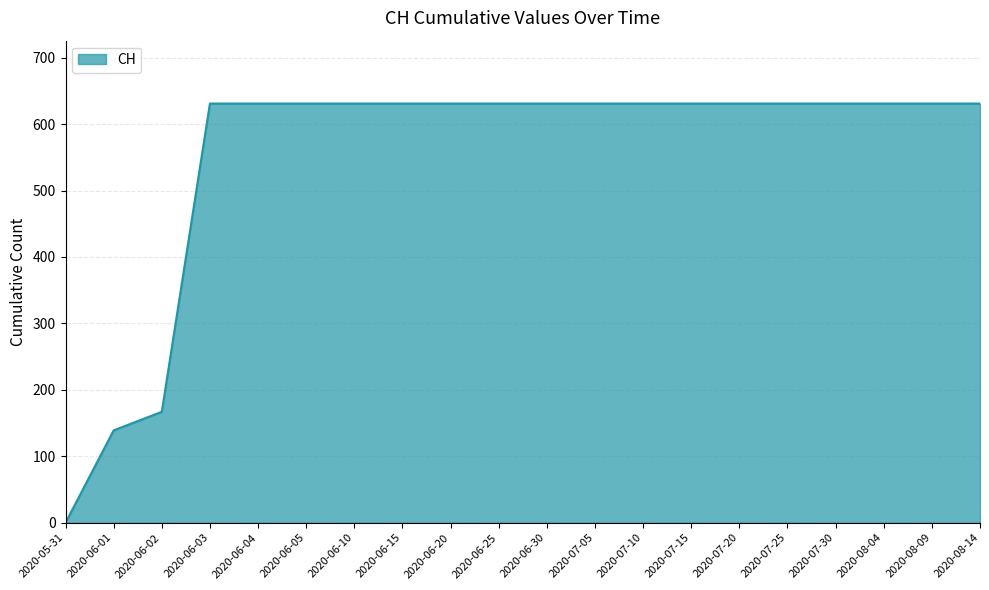

Which label corresponds to the smallest value in the chart?

2020-05-31